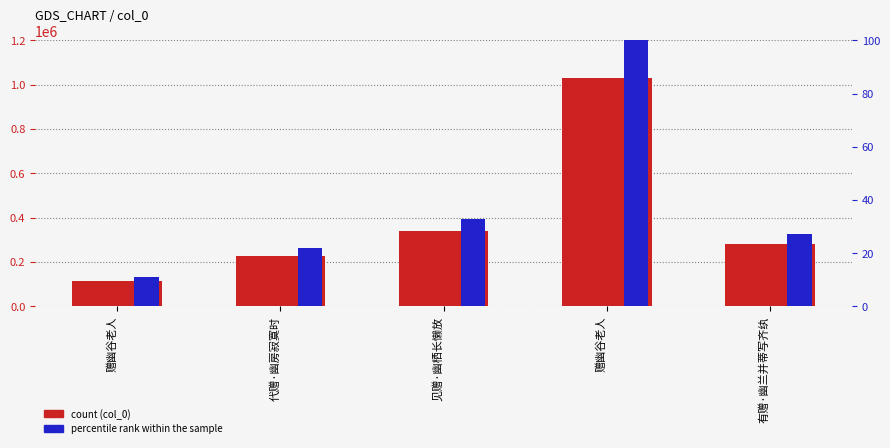

What is the value of the percentile rank within the sample bar at the 1st from the left?

10.9